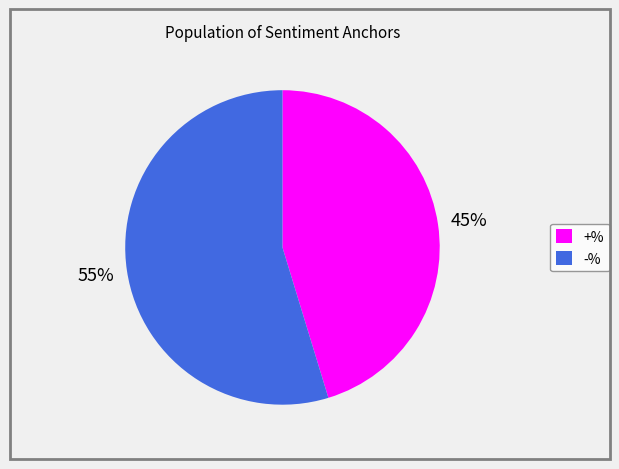

Is -% the majority of the pie?

Yes